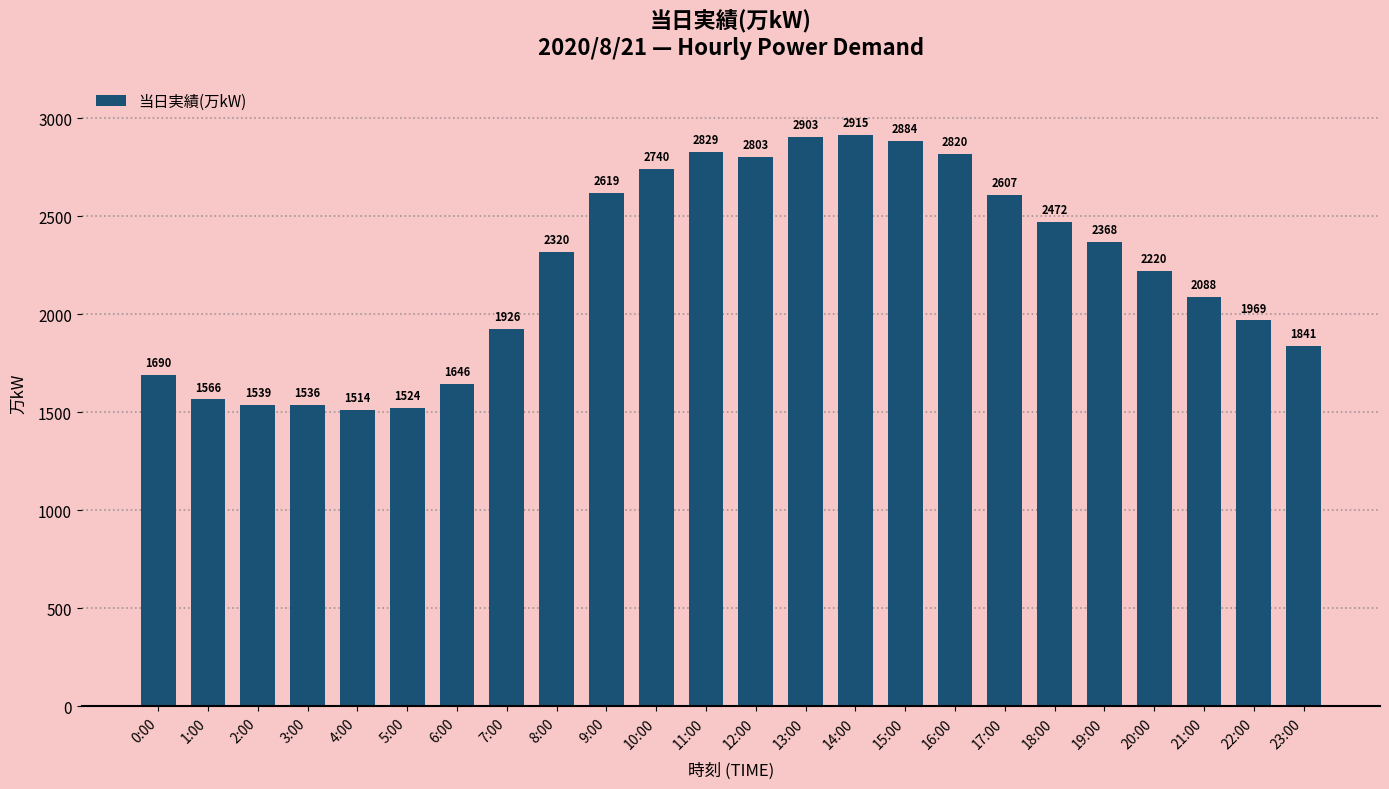

What is the difference between the maximum and minimum values?

1401